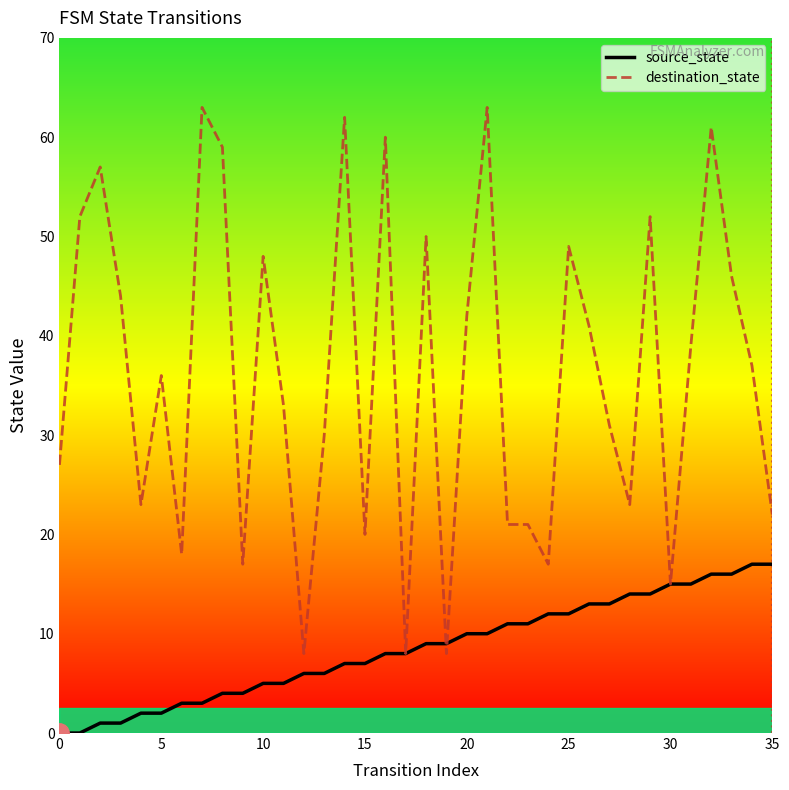

What is the lowest value of the destination_state series?

8